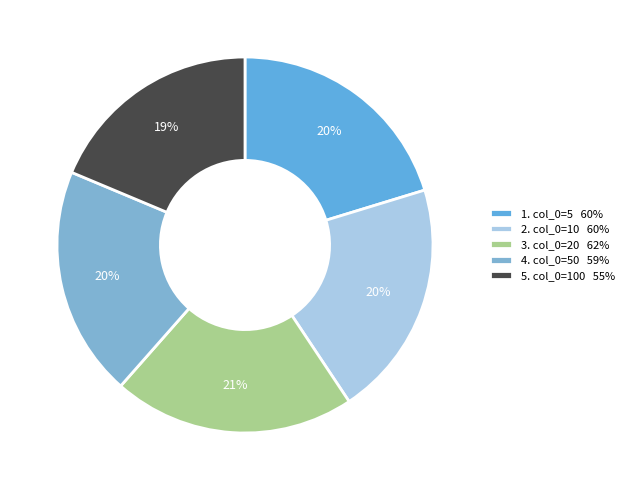

How many segments does this pie chart have?

5